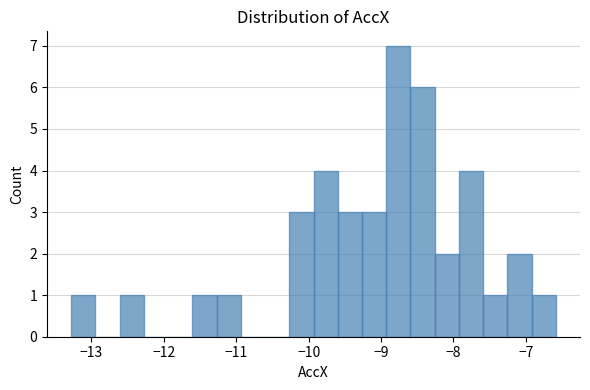

Read against the x-axis, roughly where is the centre of the tallest bar?

-8.8